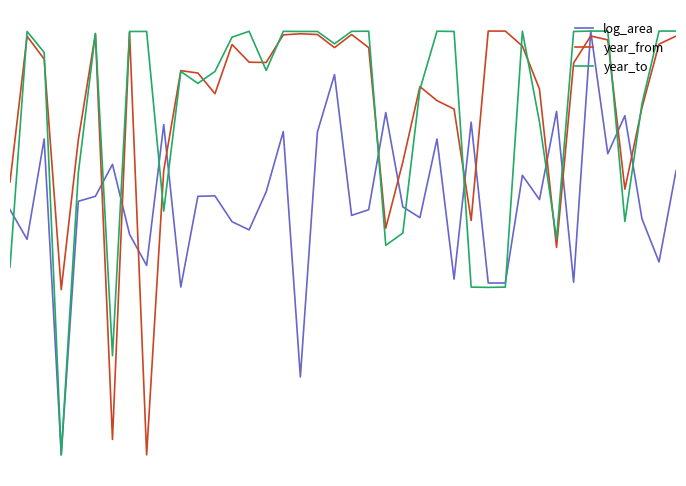

Reading left to right, what are all the values shown in this chart?

log_area: 0.6	0.5	0.7	0.0	0.6	0.6	0.7	0.5	0.4	0.8	0.4	0.6	0.6	0.6	0.5	0.6	0.8	0.2	0.8	0.9	0.6	0.6	0.8	0.6	0.6	0.7	0.4	0.8	0.4	0.4	0.7	0.6	0.8	0.4	1.0	0.7	0.8	0.6	0.5	0.7
year_from: 0.6	1.0	0.9	0.4	0.7	1.0	0.0	1.0	0.0	0.7	0.9	0.9	0.9	1.0	0.9	0.9	1.0	1.0	1.0	1.0	1.0	1.0	0.5	0.7	0.9	0.8	0.8	0.6	1.0	1.0	1.0	0.9	0.5	0.9	1.0	1.0	0.6	0.8	1.0	1.0
year_to: 0.4	1.0	0.9	0.0	0.7	1.0	0.2	1.0	1.0	0.6	0.9	0.9	0.9	1.0	1.0	0.9	1.0	1.0	1.0	1.0	1.0	1.0	0.5	0.5	0.9	1.0	1.0	0.4	0.4	0.4	1.0	0.8	0.5	1.0	1.0	1.0	0.6	0.8	1.0	1.0